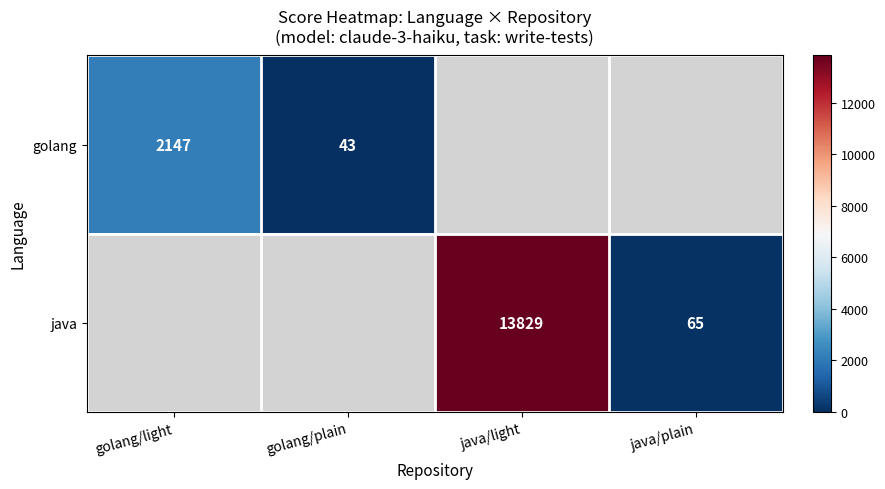

True or false: java has a value of 102 at java/plain.

False